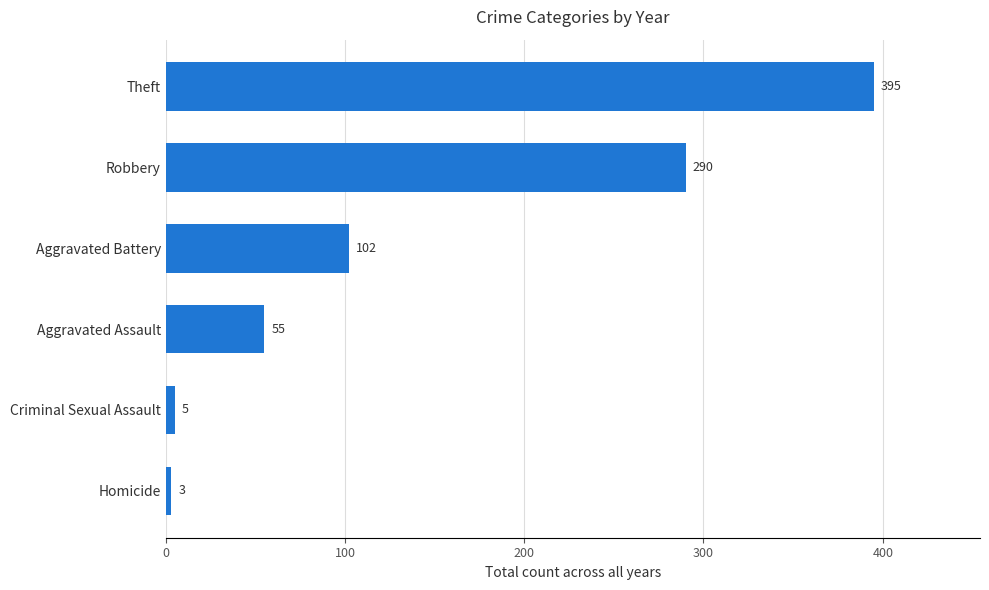

List the labels in order of value, largest first.

Theft, Robbery, Aggravated Battery, Aggravated Assault, Criminal Sexual Assault, Homicide